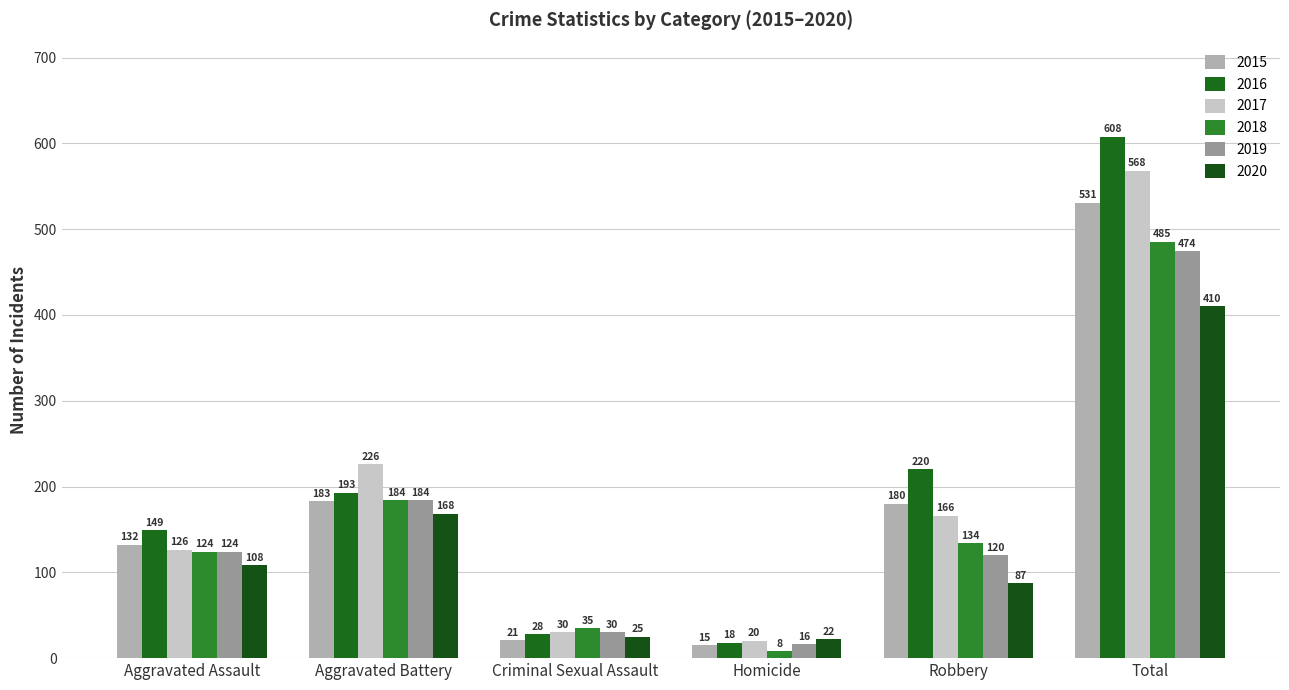

Is it true that 2015 equals 11 at Criminal Sexual Assault?

False